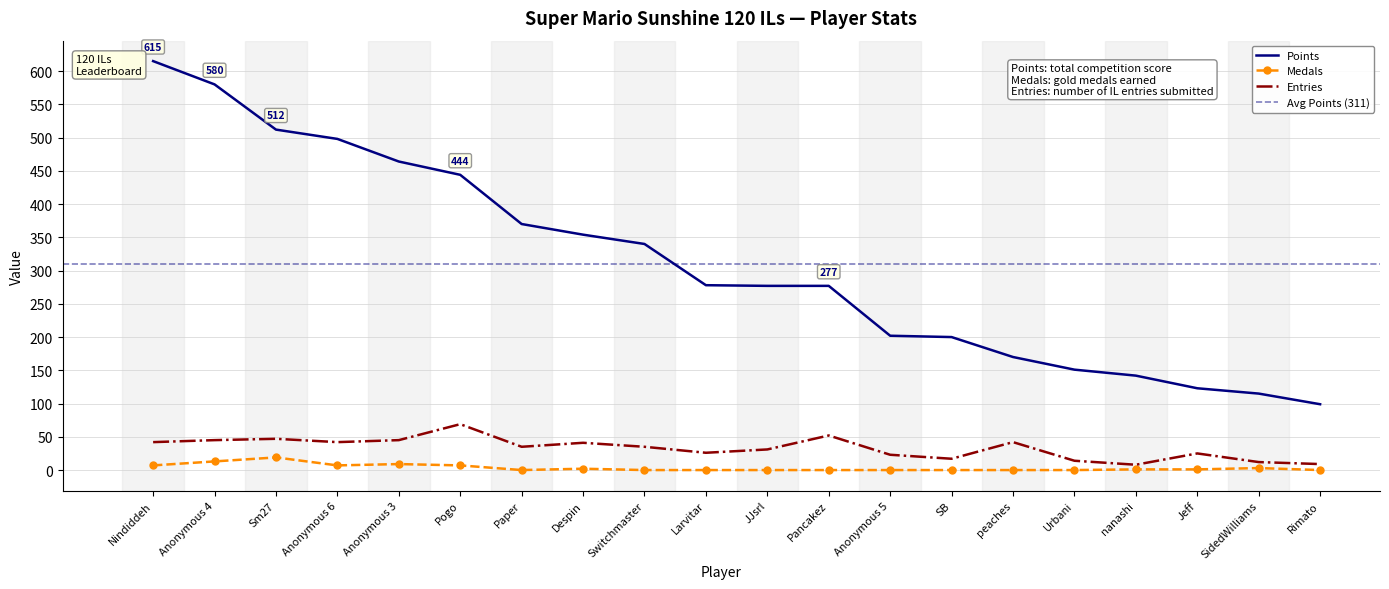

What is the difference between the second highest and minimum values in the Points series?

481